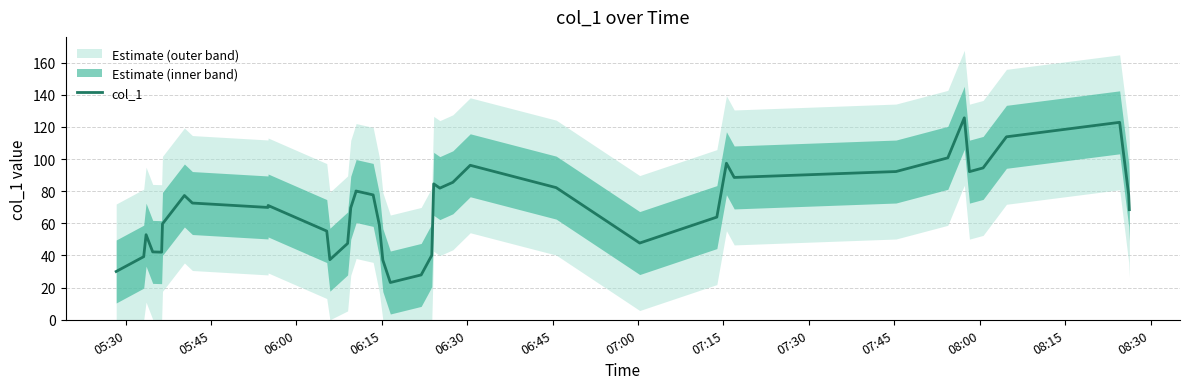

What is the highest value of the col_1 series?

125.7